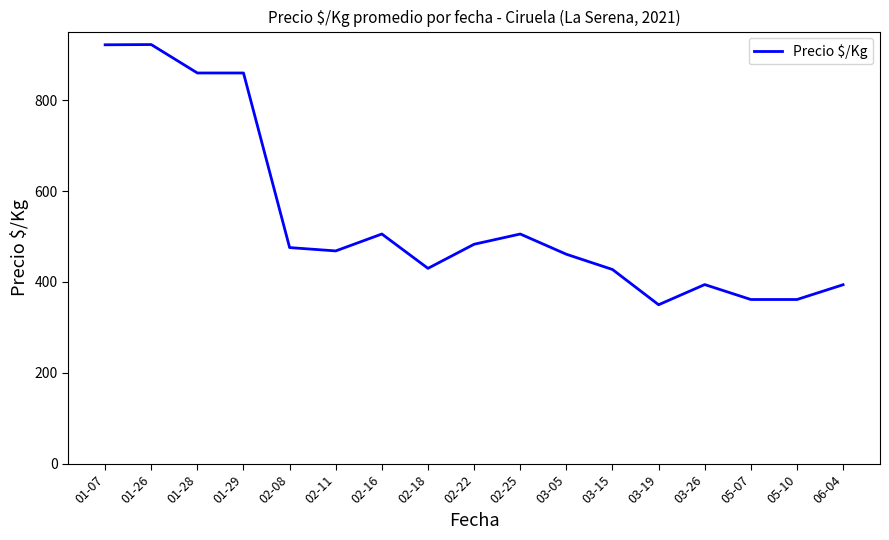

How many lines are shown in the chart?

1